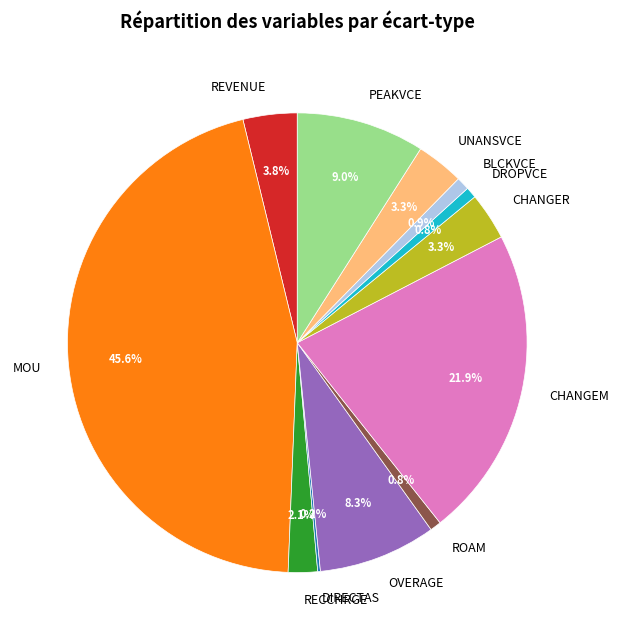

Does PEAKVCE represent more than half of the total?

No